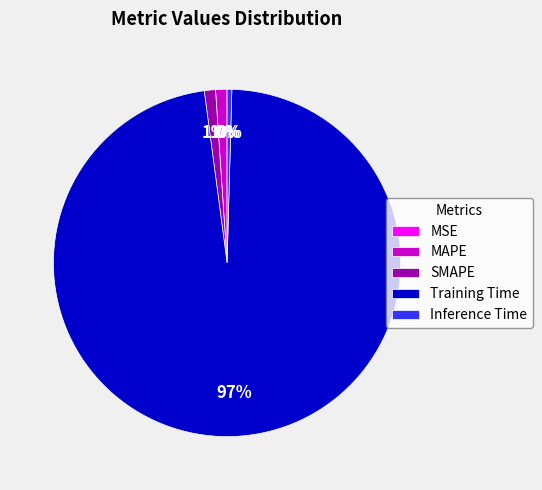

The Inference Time slice represents 7% of the pie. True or false?

False